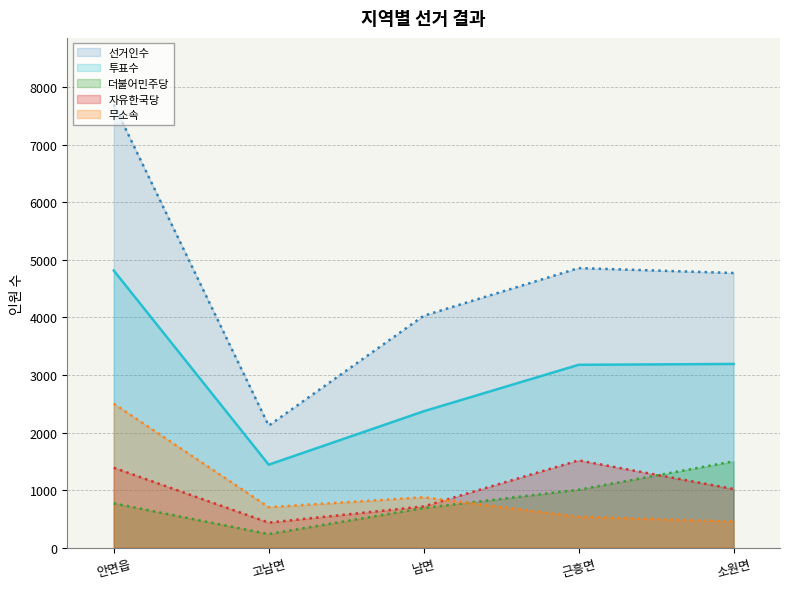

What is the average value of the 선거인수 series?

4695